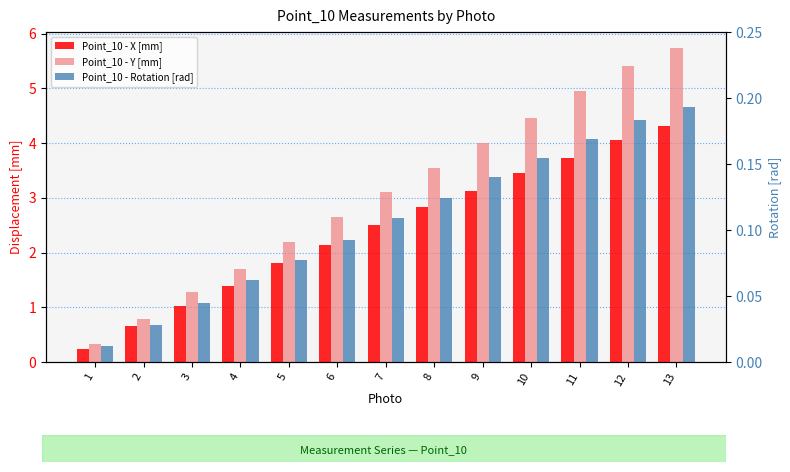

What is the maximum value shown in the chart?

5.7